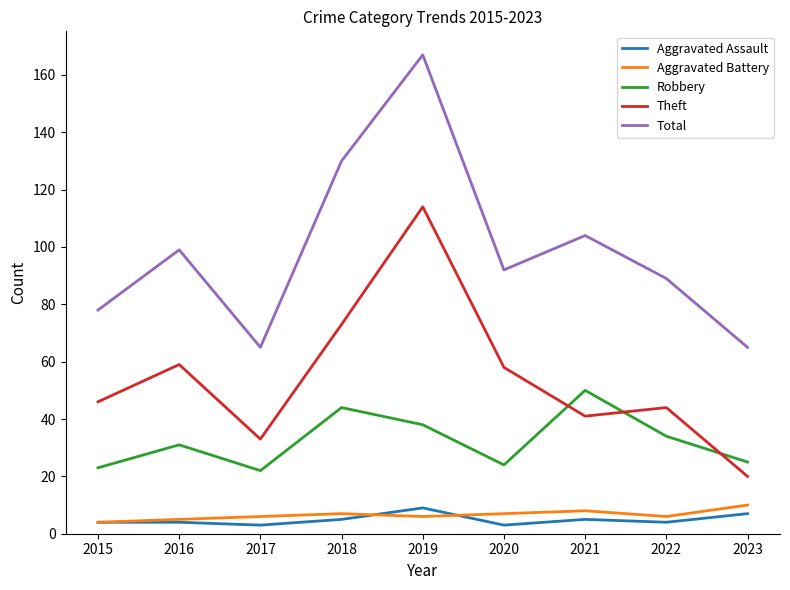

Which category has the lowest value in the Theft series?

2023